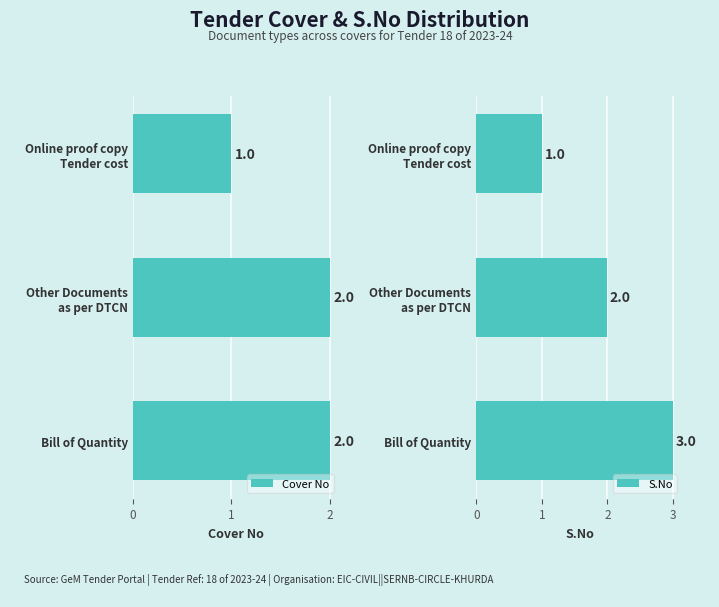

Which series has the largest total across all categories?

S.No